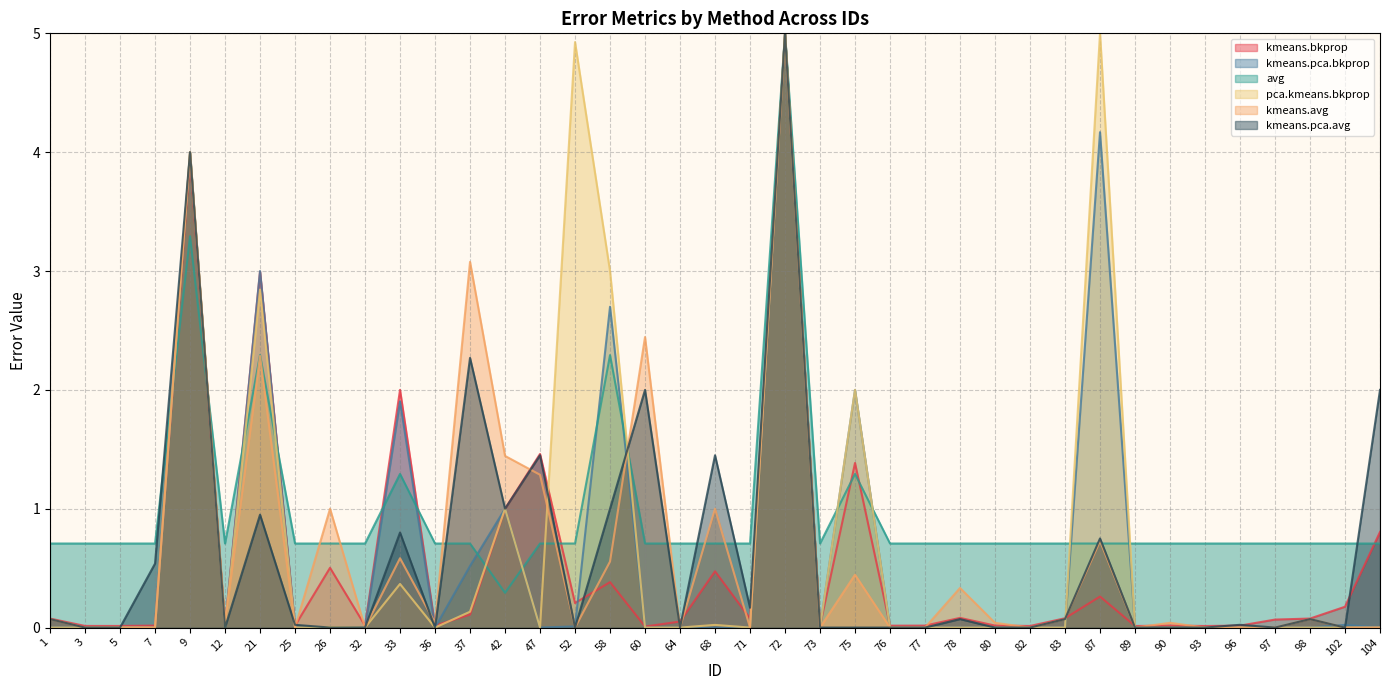

After their last crossing, which series has the higher values: kmeans.pca.avg or kmeans.pca.bkprop?

kmeans.pca.avg